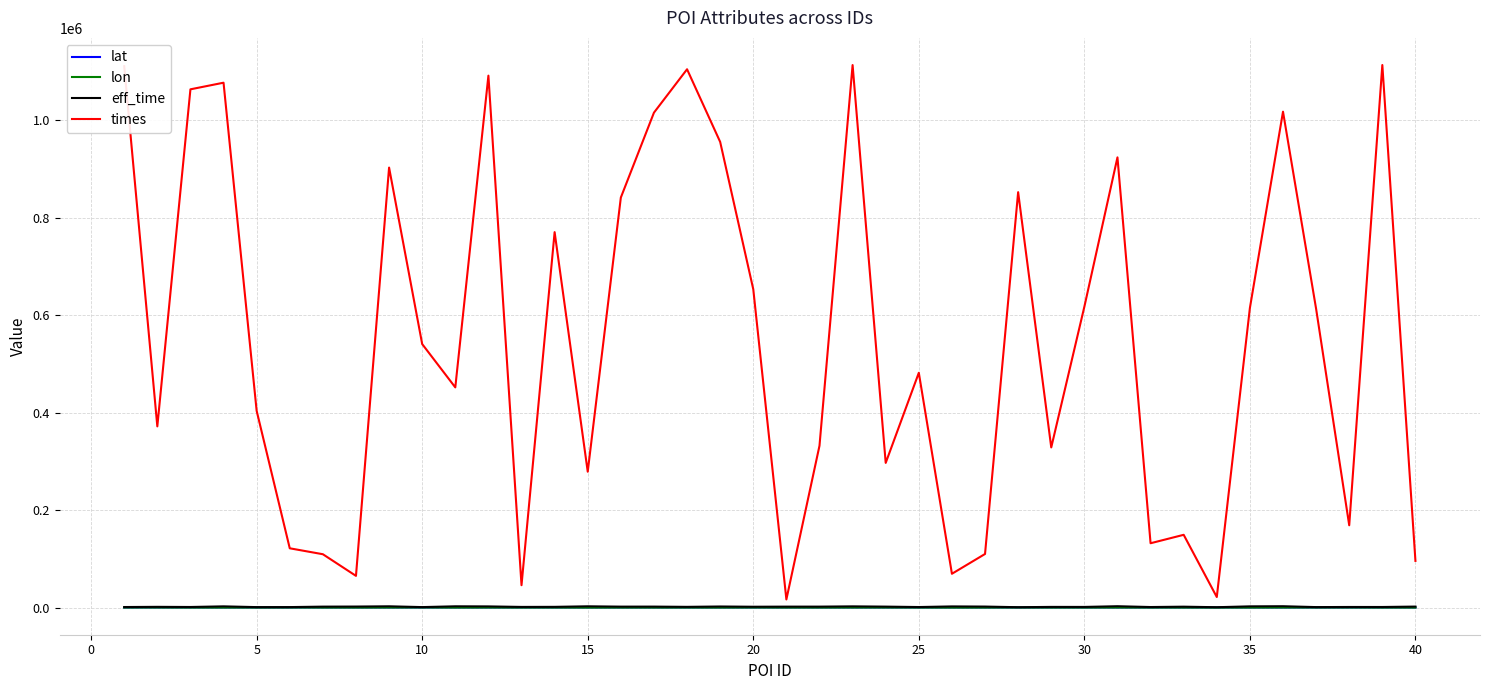

Which series has the largest total across all categories?

times